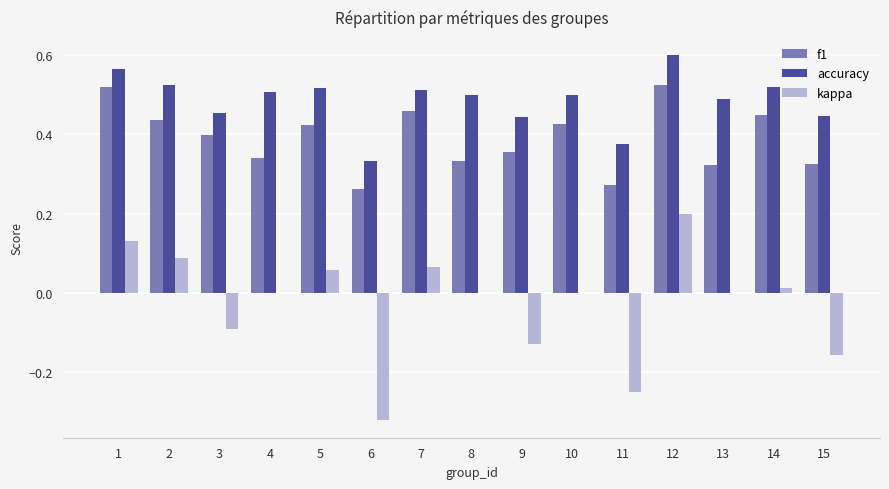

What is the sum of the accuracy values at 12 and 14?

1.1